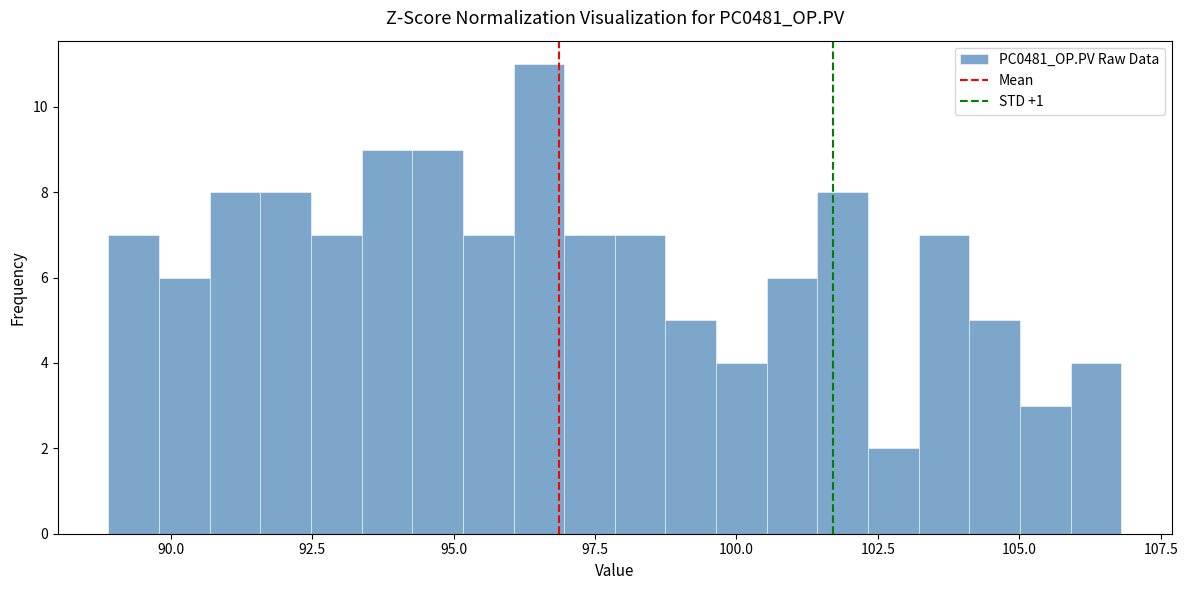

Read against the x-axis, roughly where is the centre of the tallest bar?

96.5